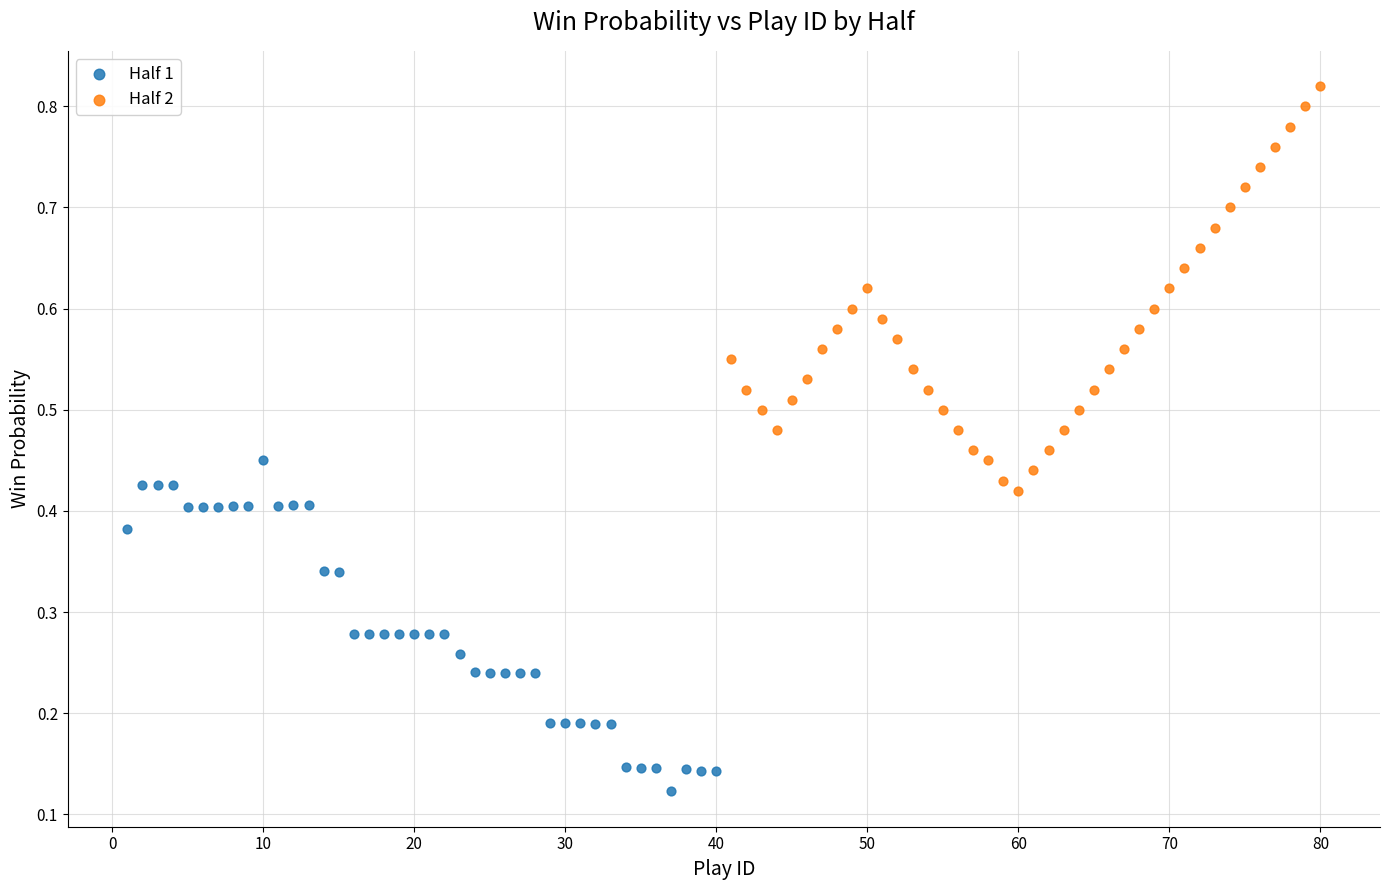

Which series has the widest spread of Y values?

Half 2